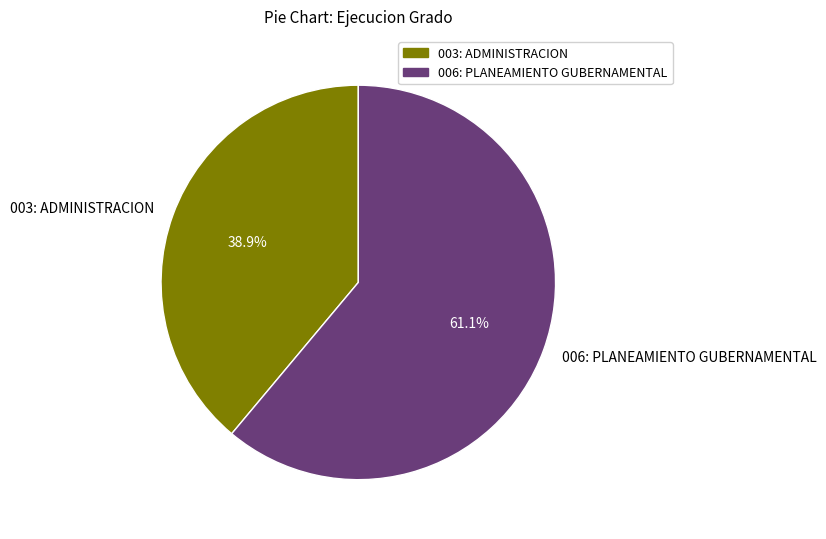

Count the number of slices in the pie.

2